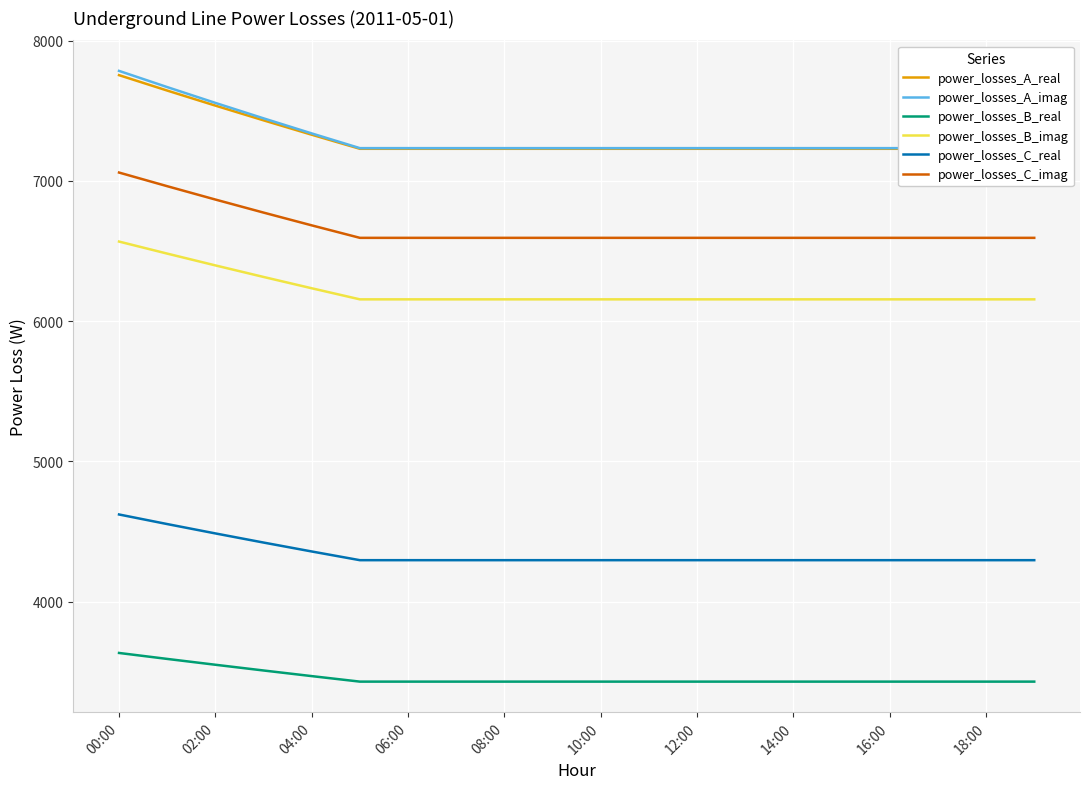

True or false: power_losses_C_imag and power_losses_A_imag intersect in this chart.

False